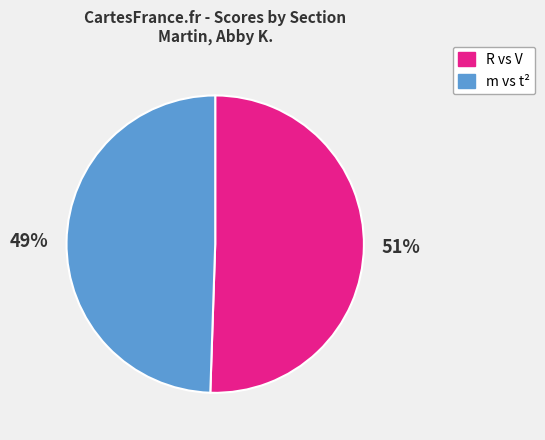

What is the largest slice in the pie chart?

R vs V